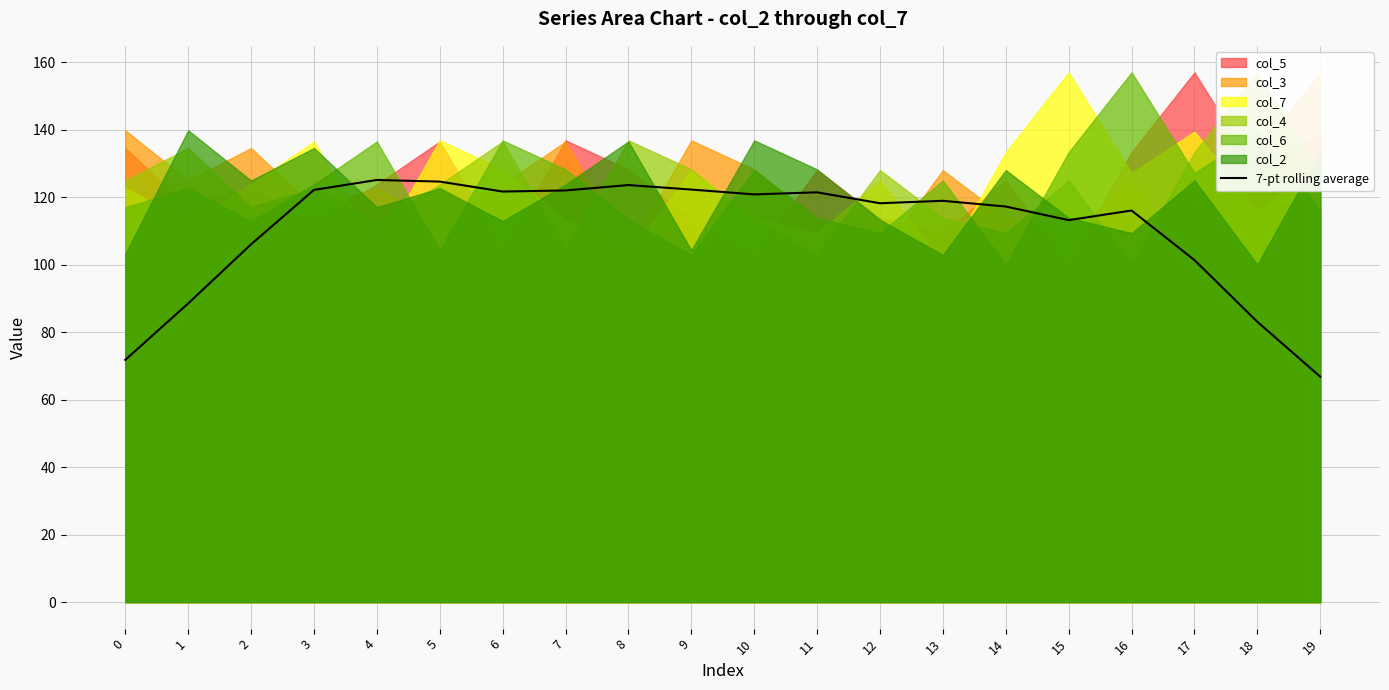

What is the minimum value for 7-pt rolling average?

66.8